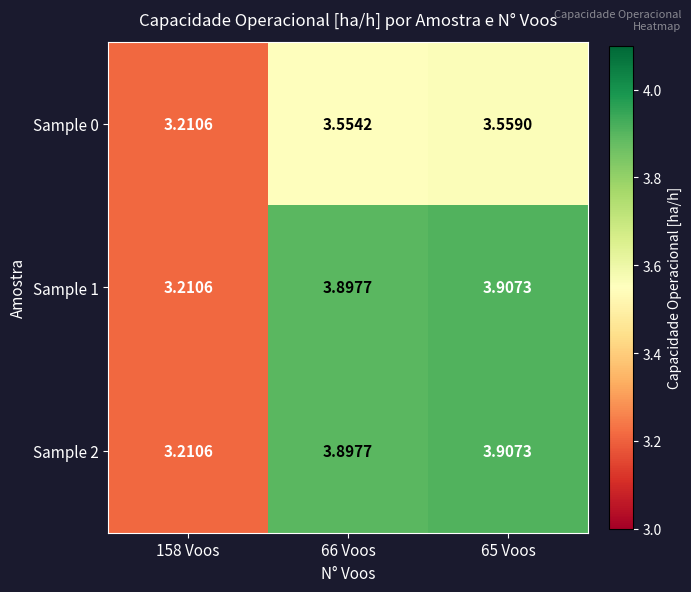

Is the value of Sample 1 at 158 Voos greater than the value of Sample 0 at 66 Voos?

No